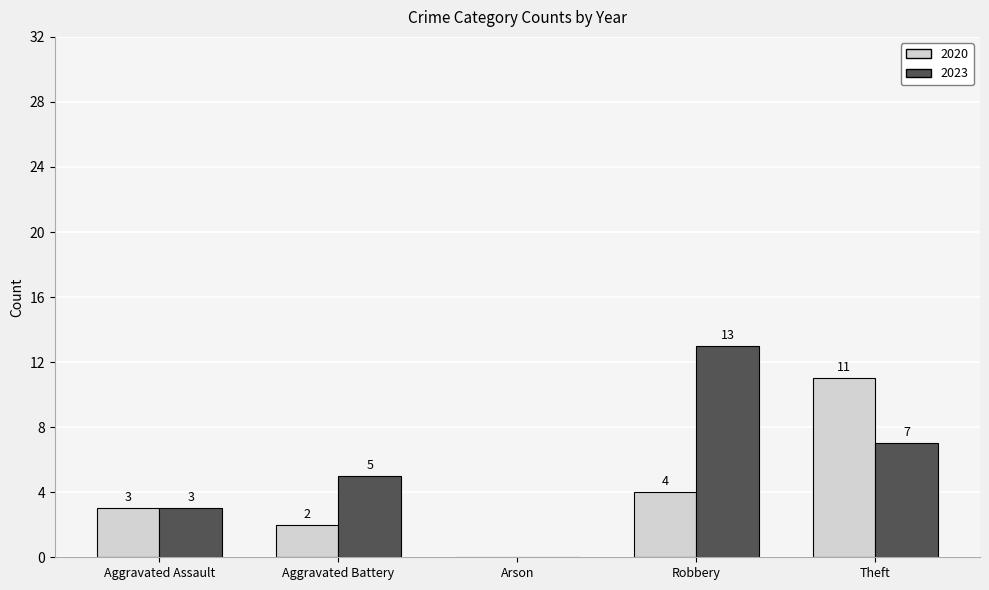

What is the sum of all 2020 values?

20